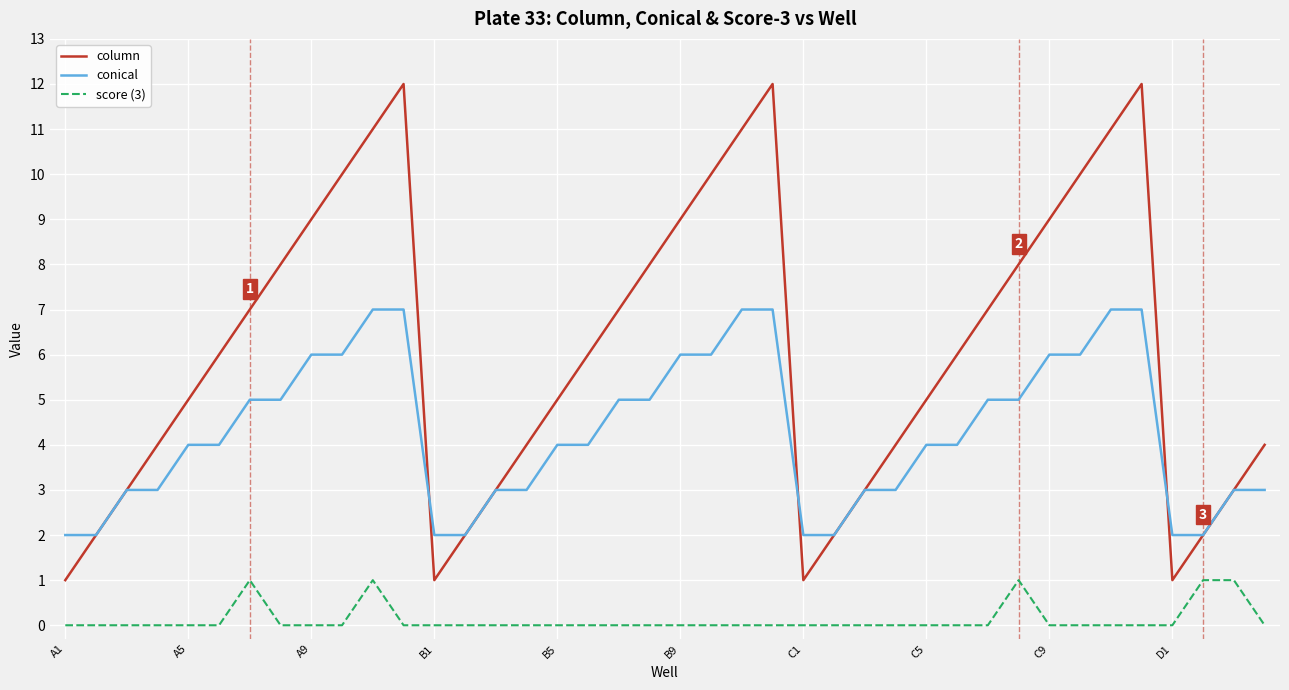

What is the average value of the conical series?

4